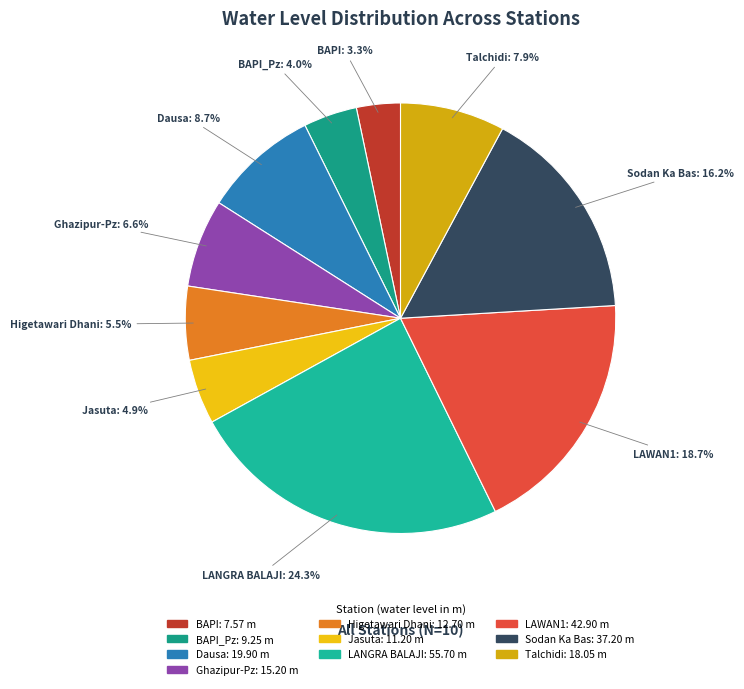

Rank the categories by value from lowest to highest.

BAPI, BAPI_Pz, Jasuta, Higetawari Dhani, Ghazipur-Pz, Talchidi, Dausa, Sodan Ka Bas, LAWAN1, LANGRA BALAJI